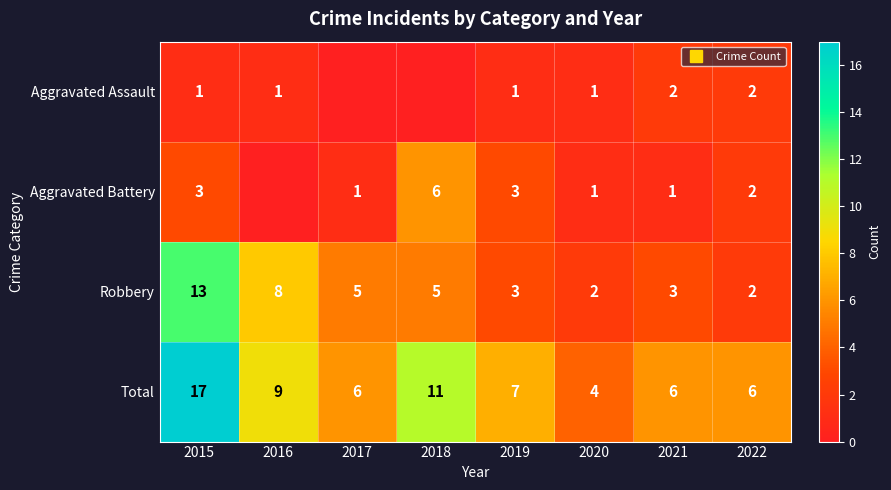

How many data points in Total are above 7?

3